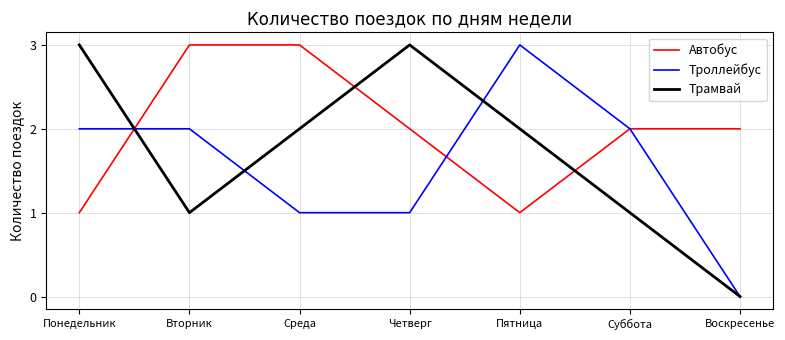

Which series has the largest total across all categories?

Автобус